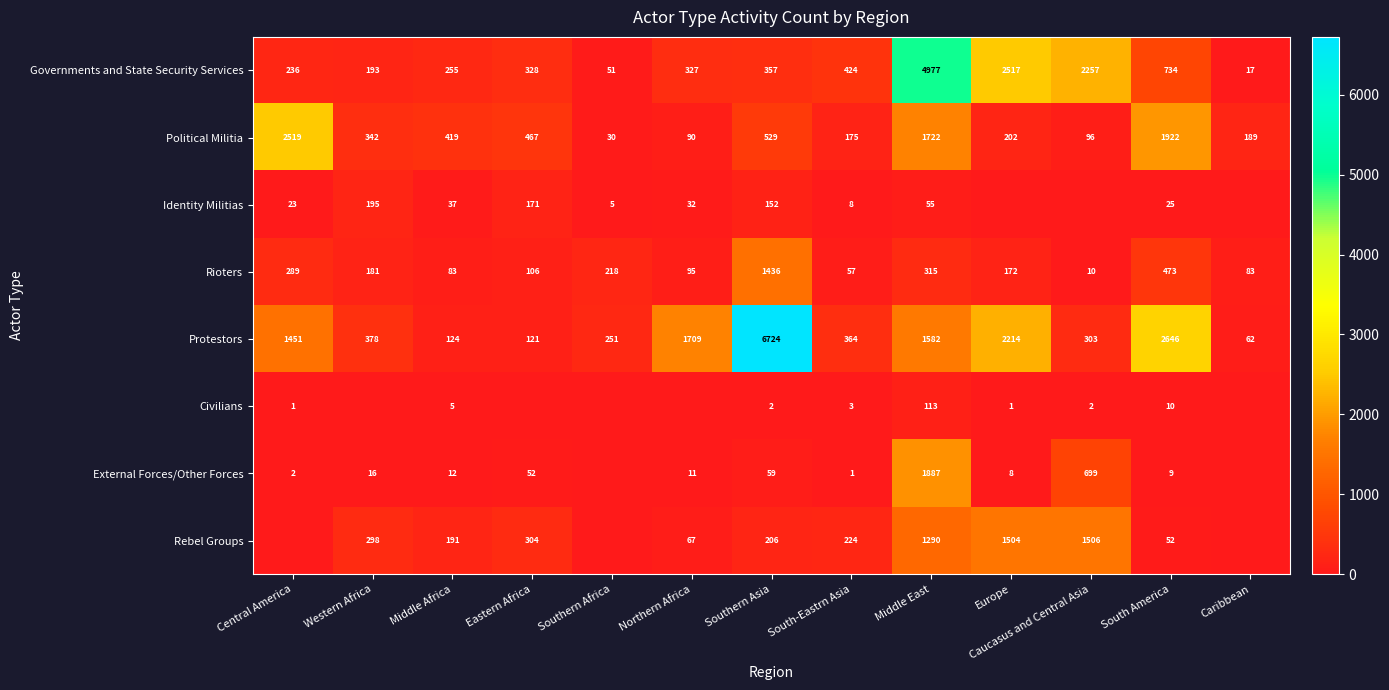

What value does the Rioters series have at Europe?

172